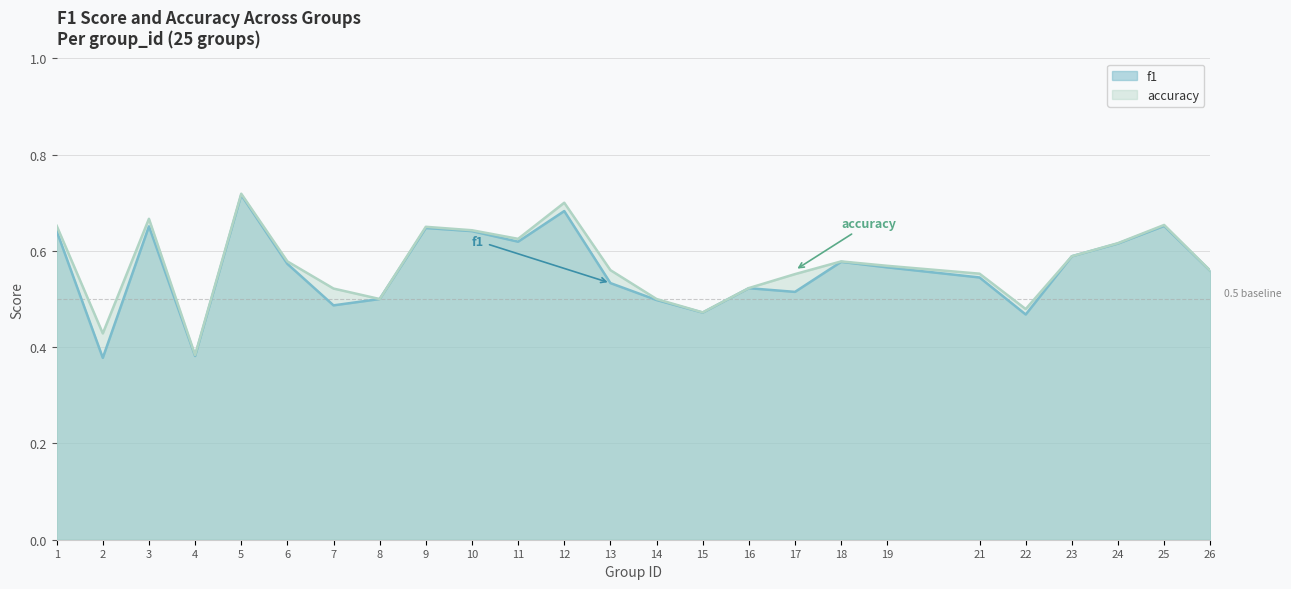

Reading left to right, what are all the values shown in this chart?

f1: 0.6	0.4	0.7	0.4	0.7	0.6	0.5	0.5	0.6	0.6	0.6	0.7	0.5	0.5	0.5	0.5	0.5	0.6	0.6	0.5	0.5	0.6	0.6	0.7	0.6
accuracy: 0.7	0.4	0.7	0.4	0.7	0.6	0.5	0.5	0.7	0.6	0.6	0.7	0.6	0.5	0.5	0.5	0.6	0.6	0.6	0.6	0.5	0.6	0.6	0.7	0.6